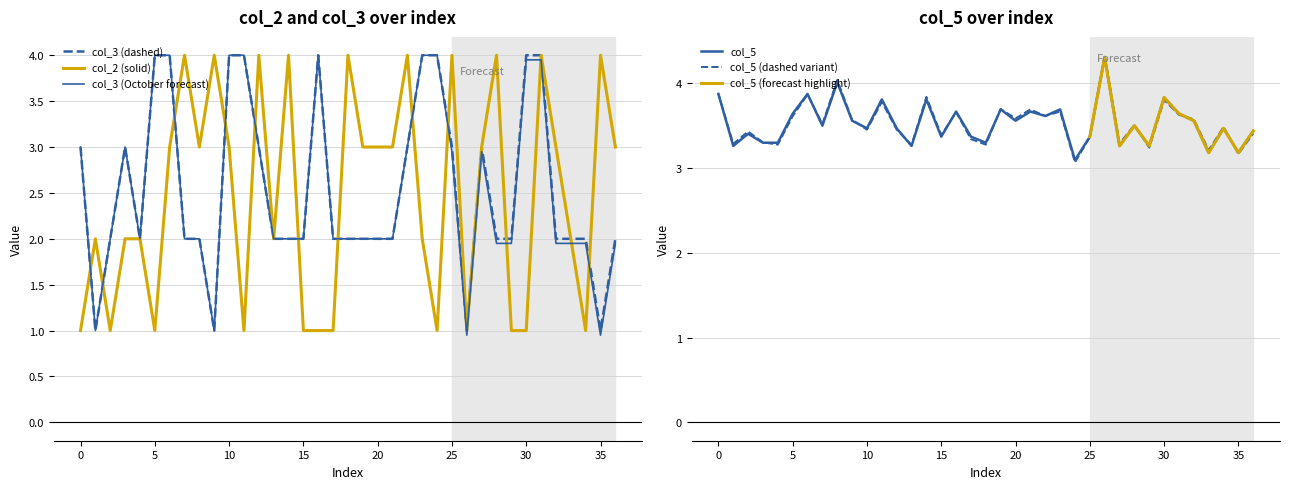

Which label corresponds to the smallest value in the chart?

26